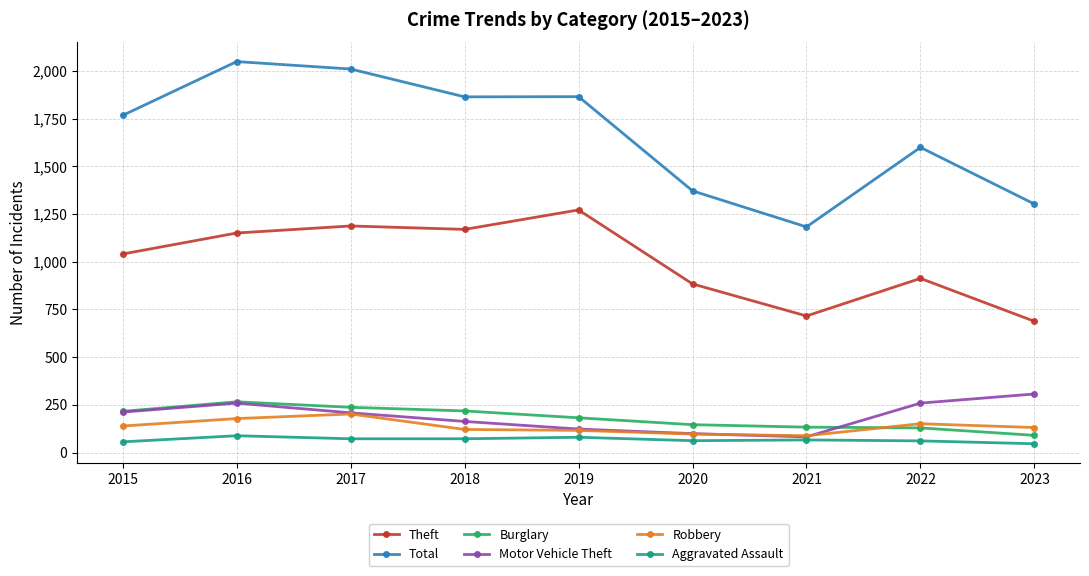

The value of Robbery at 2015 is 139. True or false?

True